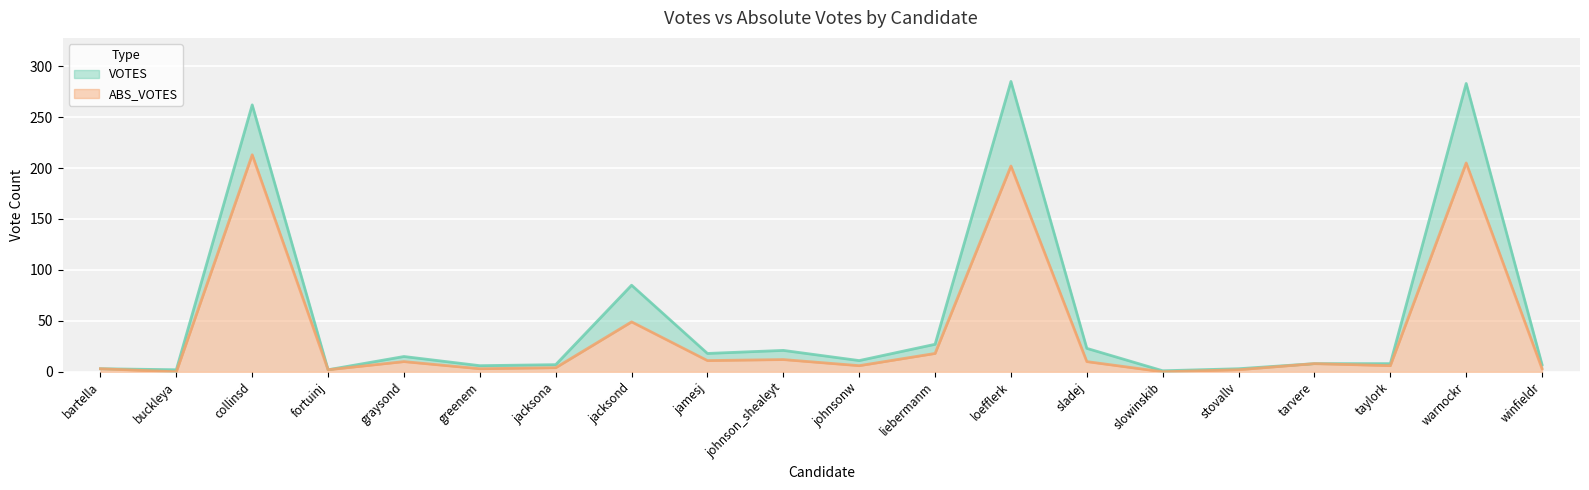

True or false: ABS_VOTES and VOTES cross at least once.

False